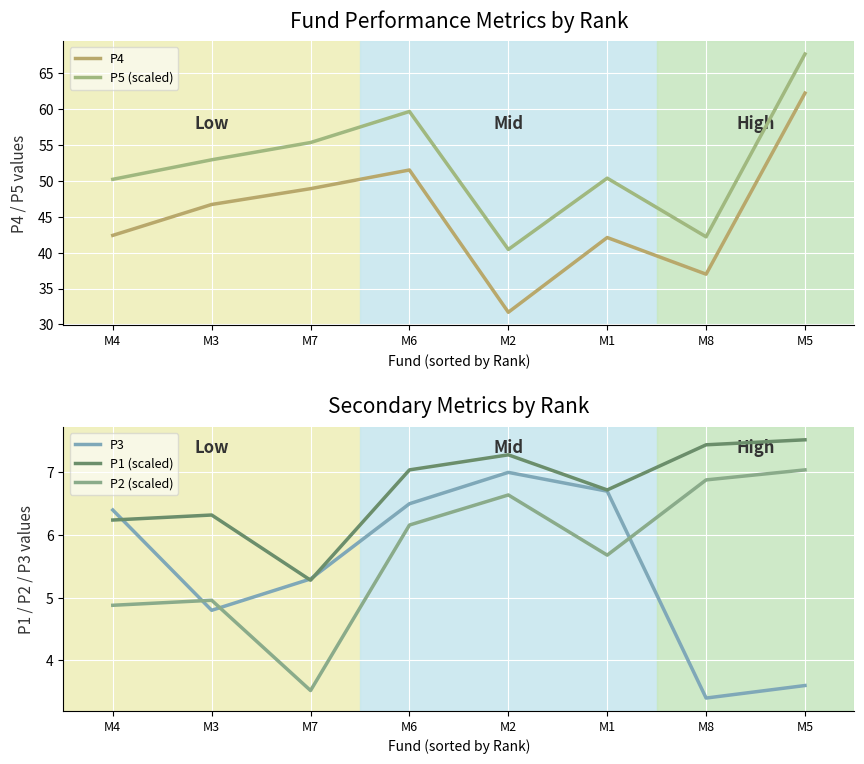

True or false: P2 (scaled) and P1 (scaled) intersect in this chart.

False